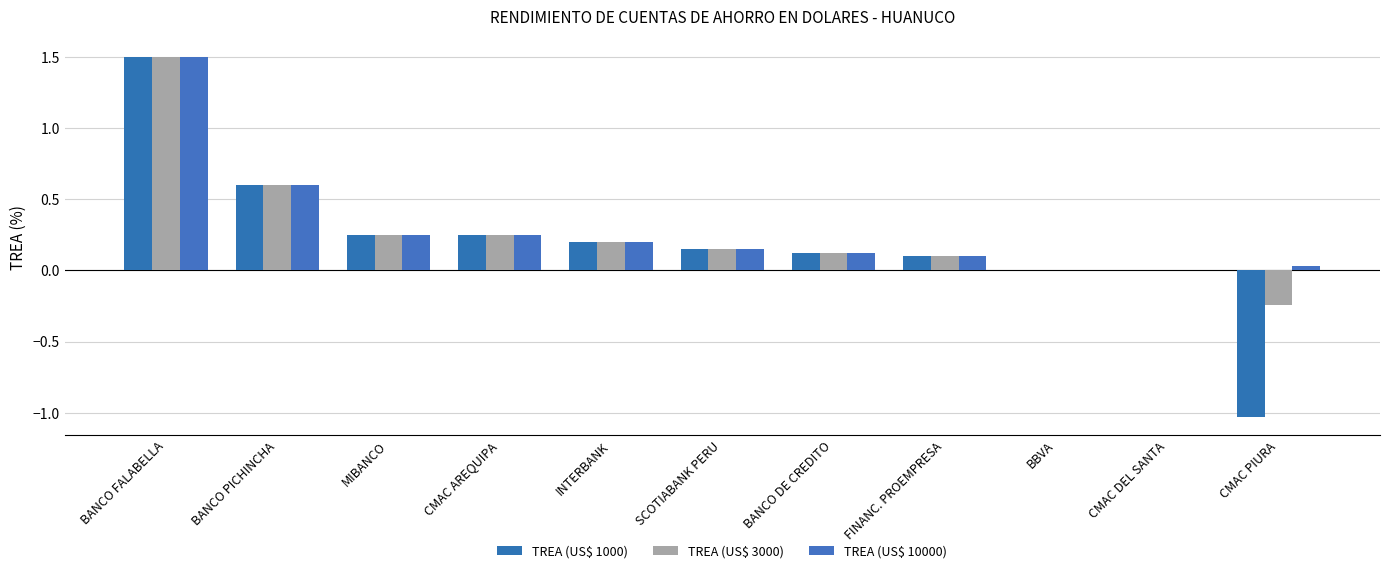

The TREA (US$ 10000) series shows 0.1 at FINANC. PROEMPRESA. True or false?

True